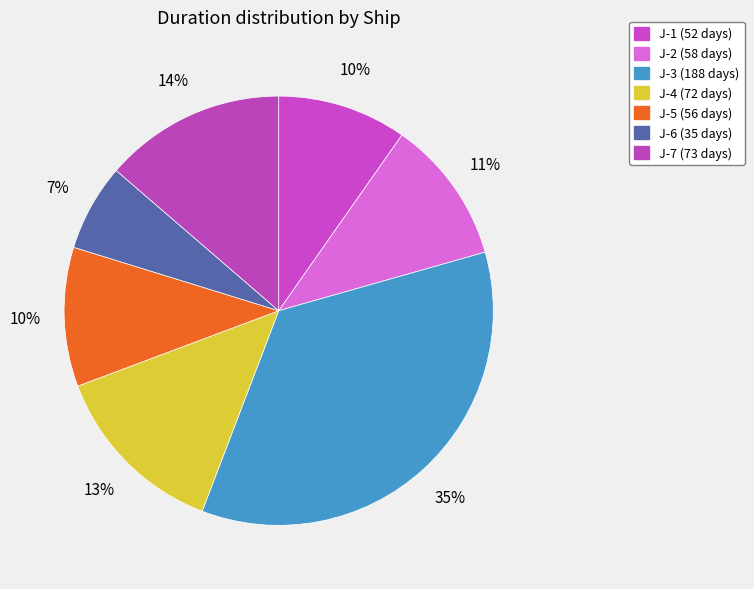

Count the number of slices in the pie.

7